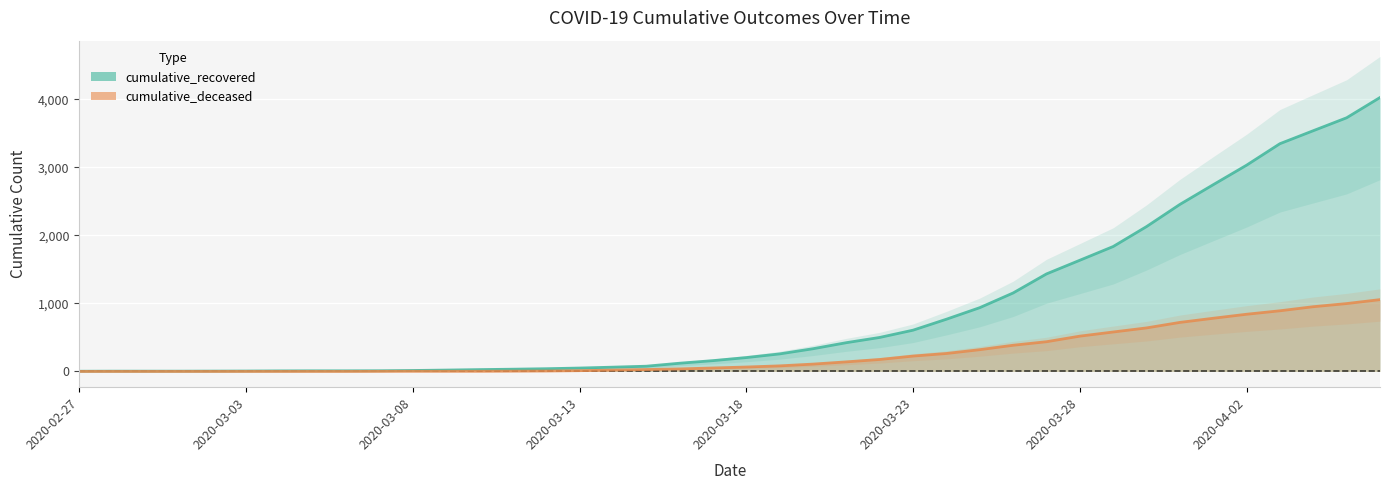

How many lines are shown in the chart?

2